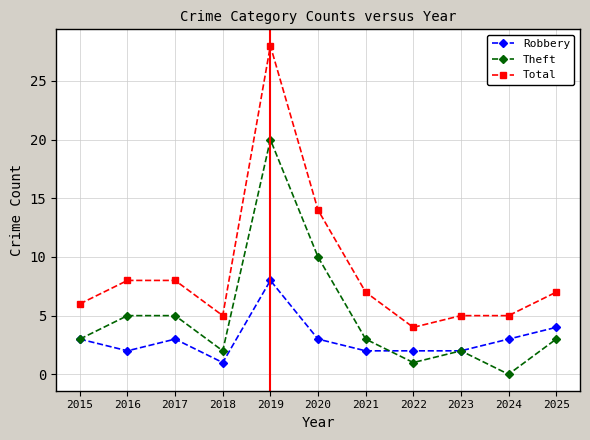

Where is the first local maximum for Robbery?

2017